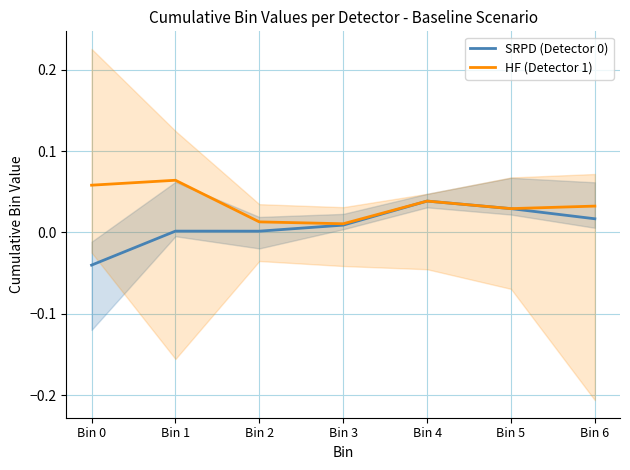

Where is the first local maximum for HF (Detector 1)?

Bin 1